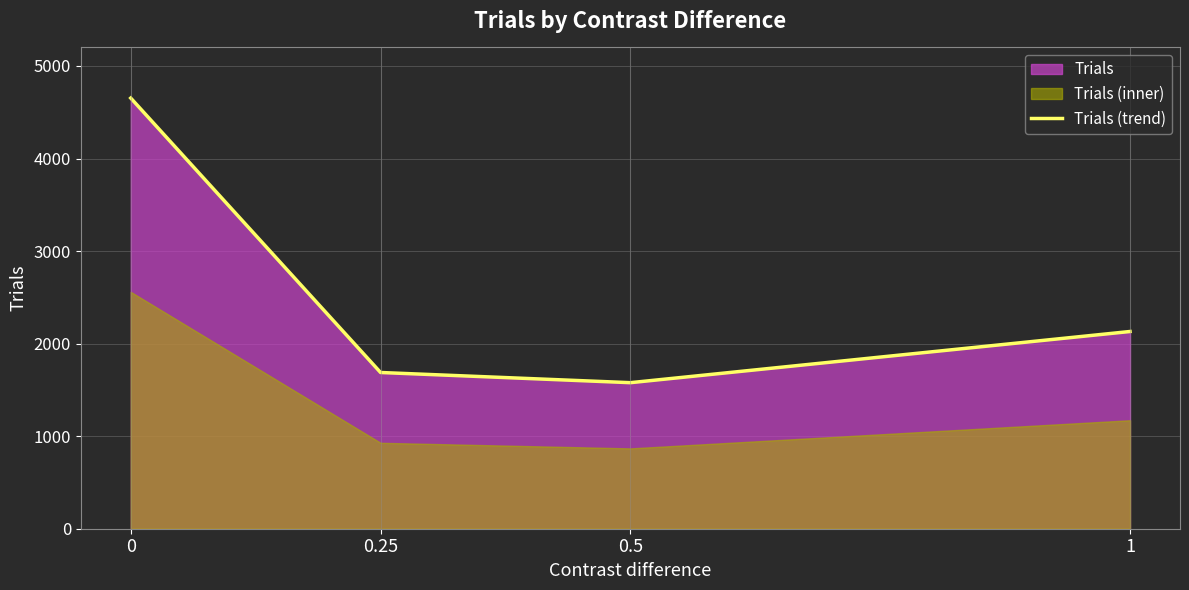

How many interior local valleys (lower than both neighbors) does the data have?

1